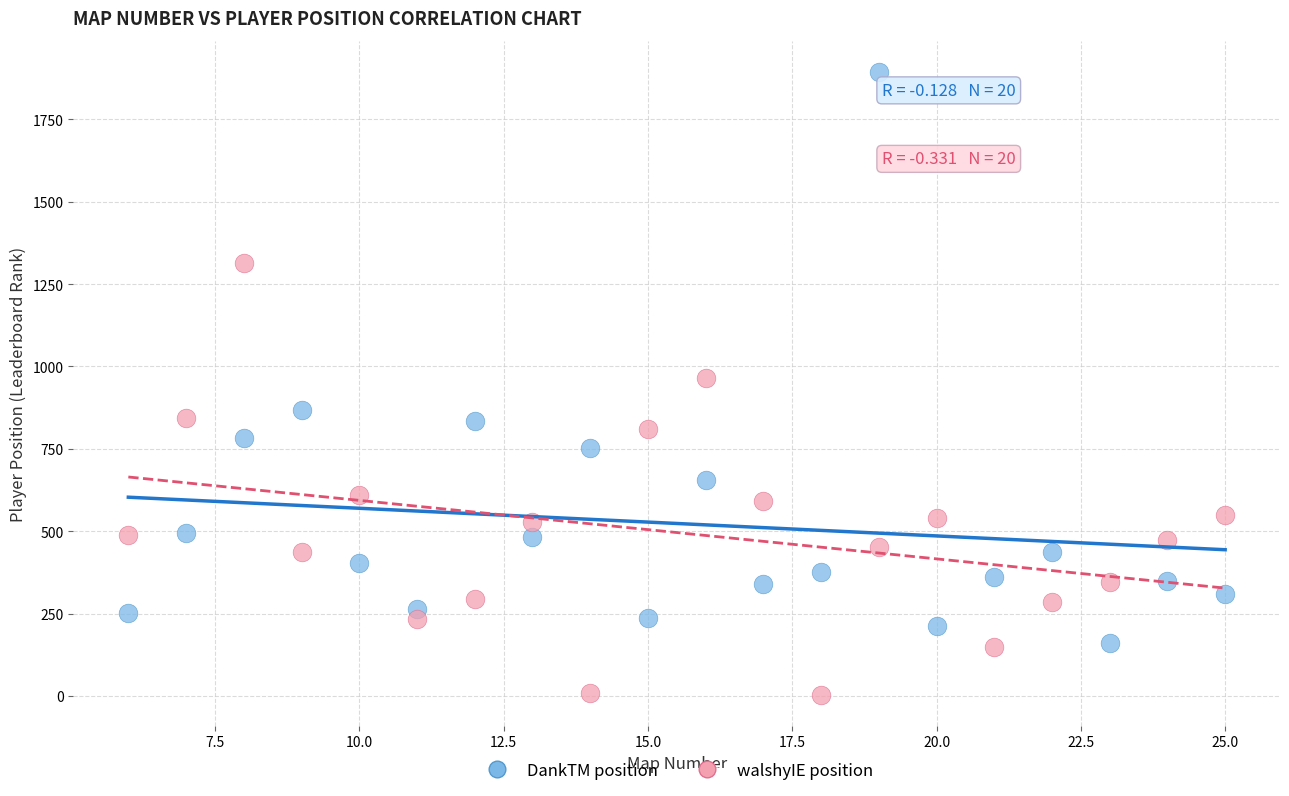

Which series has the largest Y range (max minus min)?

DankTM position